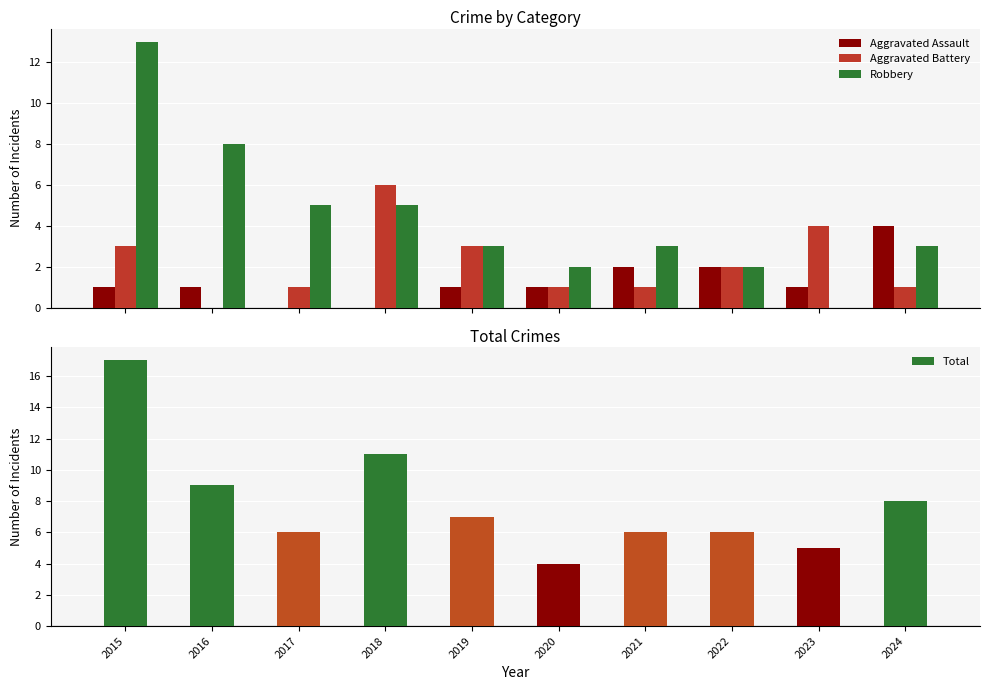

Reading right to left, list all the values displayed in this chart.

Aggravated Assault: 2024=4	2023=1	2022=2	2021=2	2020=1	2019=1	2018=0	2017=0	2016=1	2015=1
Aggravated Battery: 2024=1	2023=4	2022=2	2021=1	2020=1	2019=3	2018=6	2017=1	2016=0	2015=3
Robbery: 2024=3	2023=0	2022=2	2021=3	2020=2	2019=3	2018=5	2017=5	2016=8	2015=13